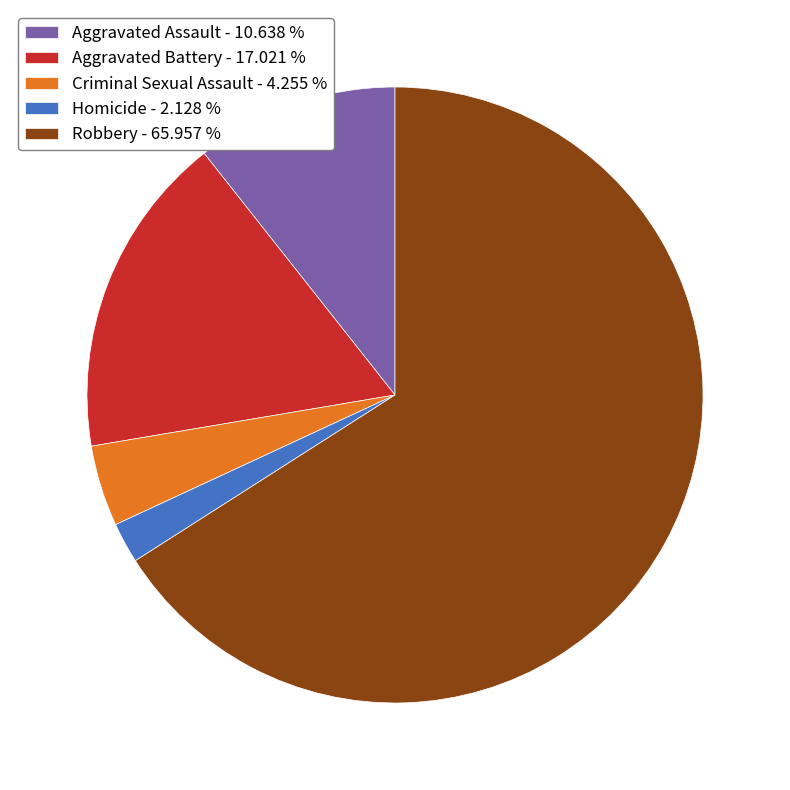

Combined, do Homicide and Aggravated Assault account for over 50%?

No